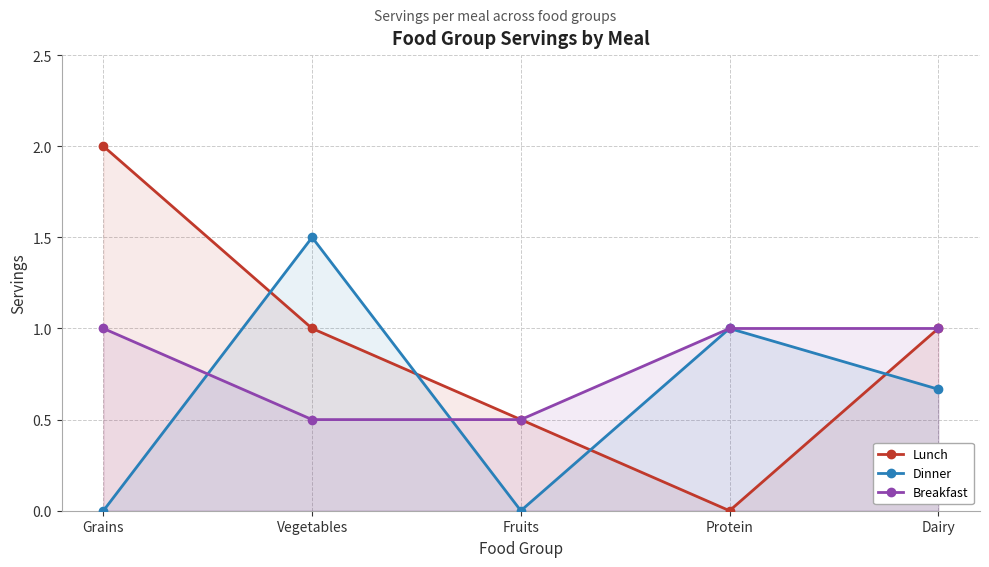

What is the spread (max minus min) of values at Protein?

1.0